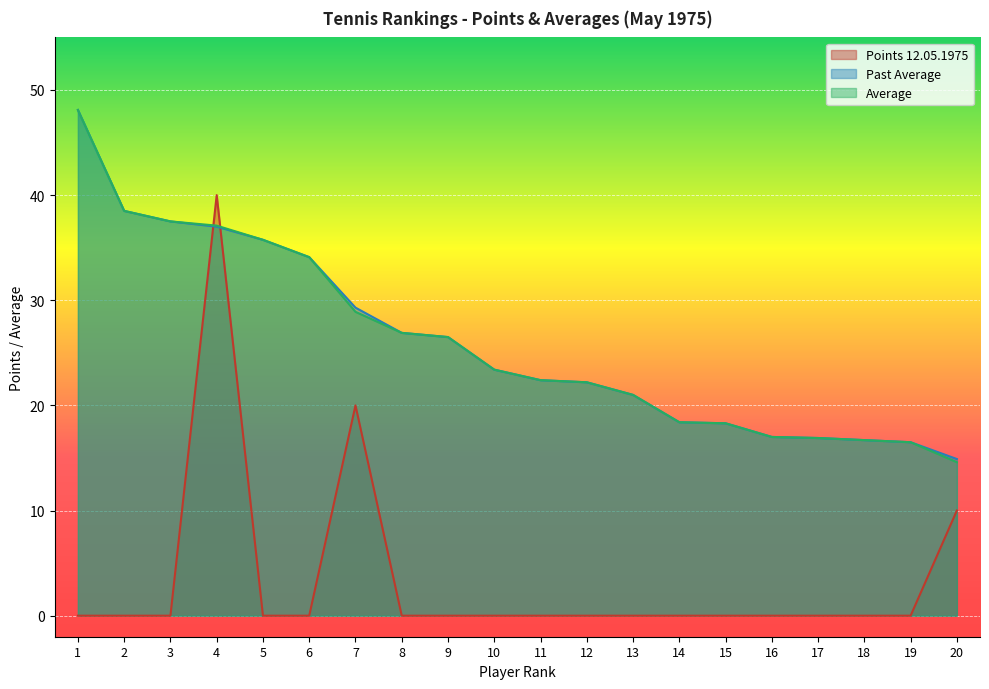

True or false: Points 12.05.1975 has a value of 0.0 at 13.

True